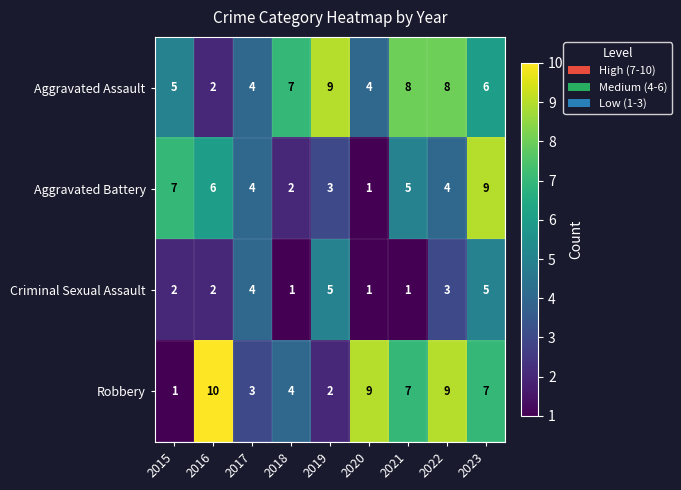

What is the maximum value shown in the chart?

10